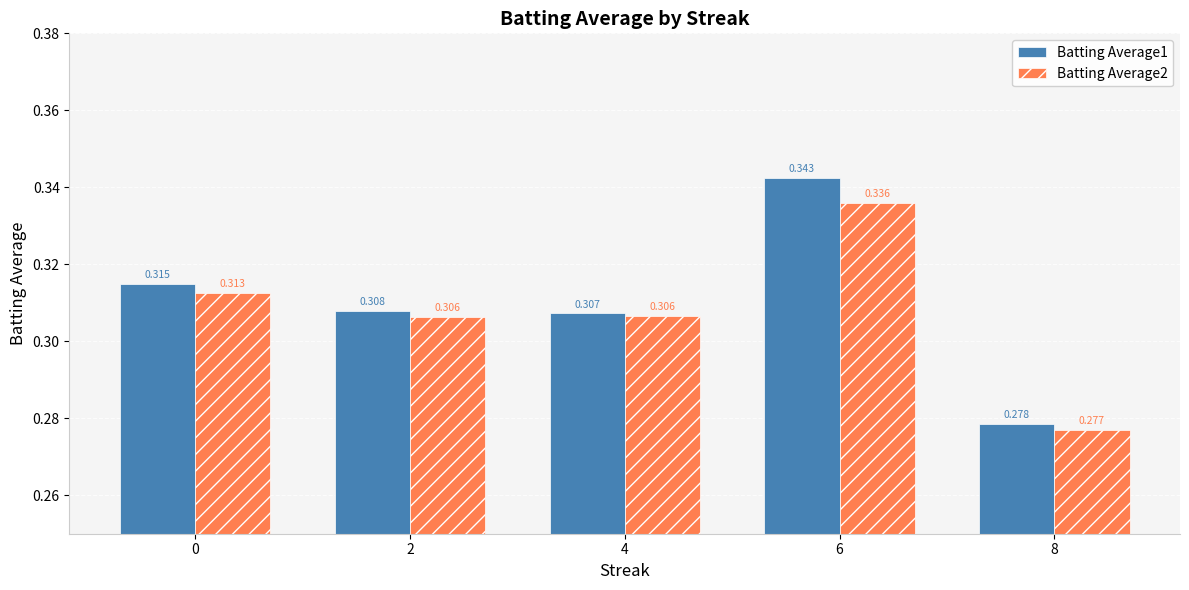

List the series in order of their overall mean, highest first.

Batting Average1, Batting Average2